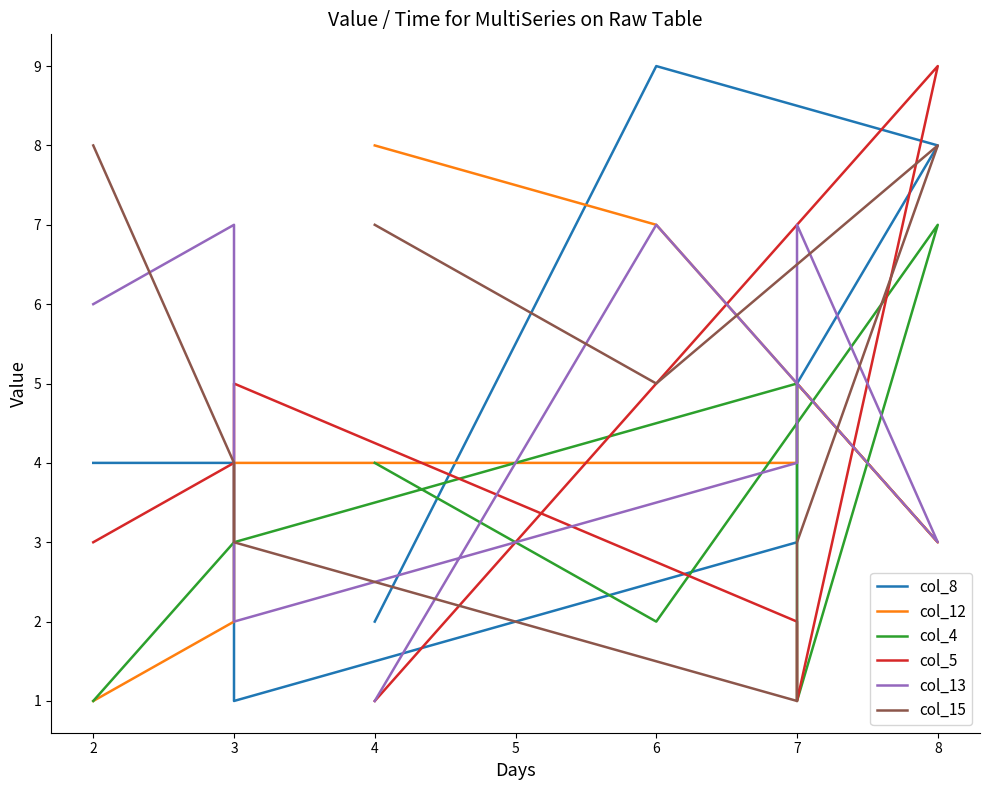

At how many categories does at least one series exceed 3?

8